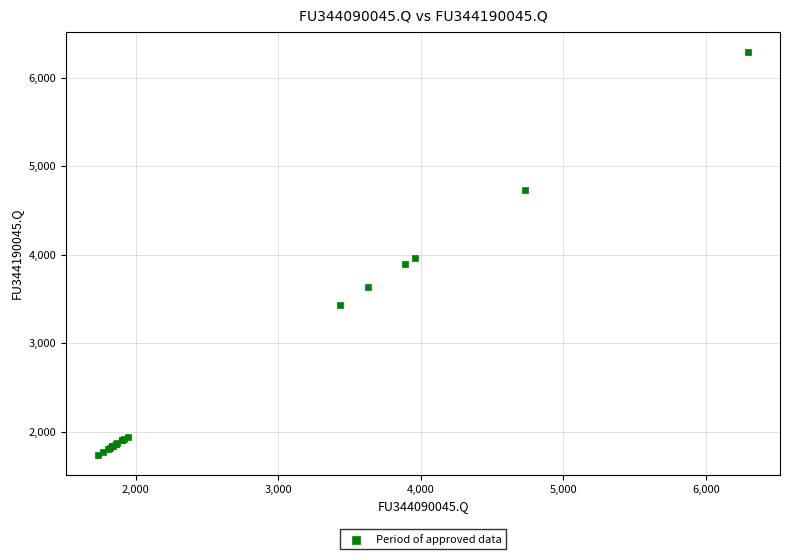

What Y value in the scatter plot is closest to 4015?

3962